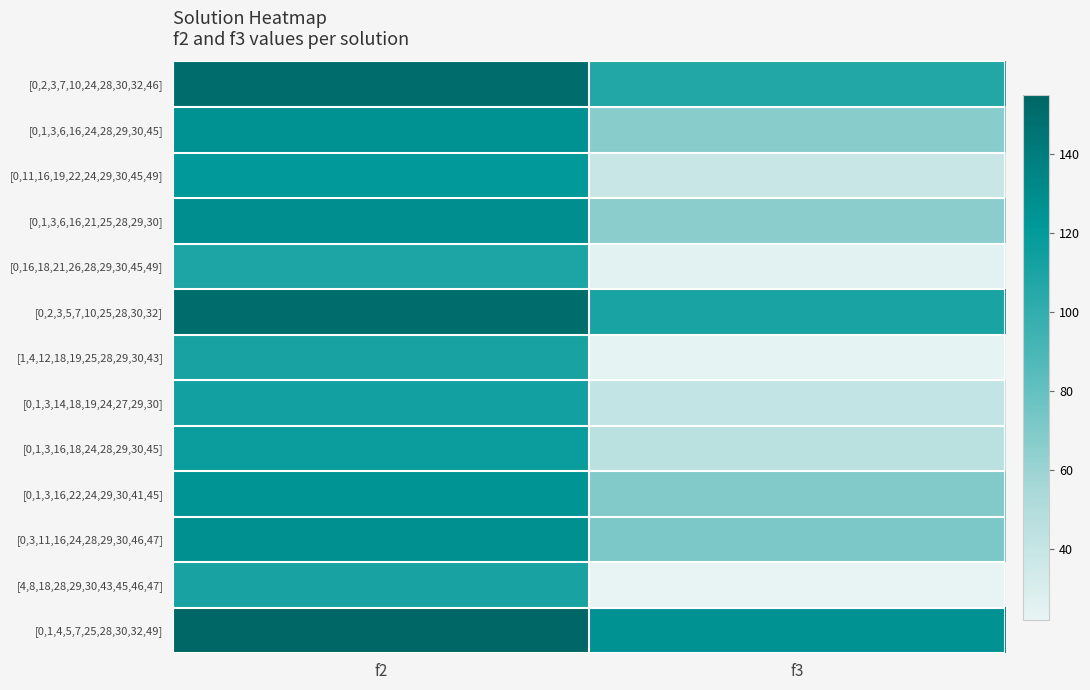

At how many categories does at least one series exceed 118?

2